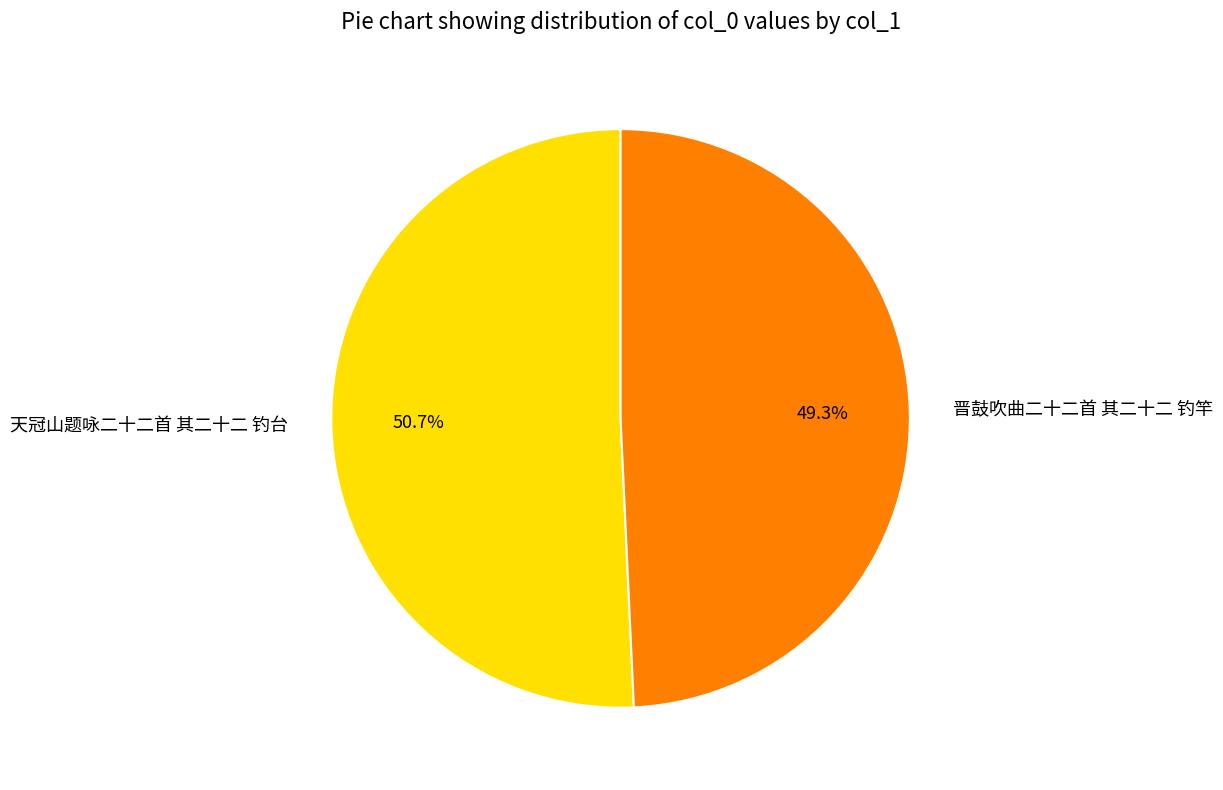

What is the total percentage of 晋鼓吹曲二十二首 其二十二 钓竿 and 天冠山题咏二十二首 其二十二 钓台?

100.0%